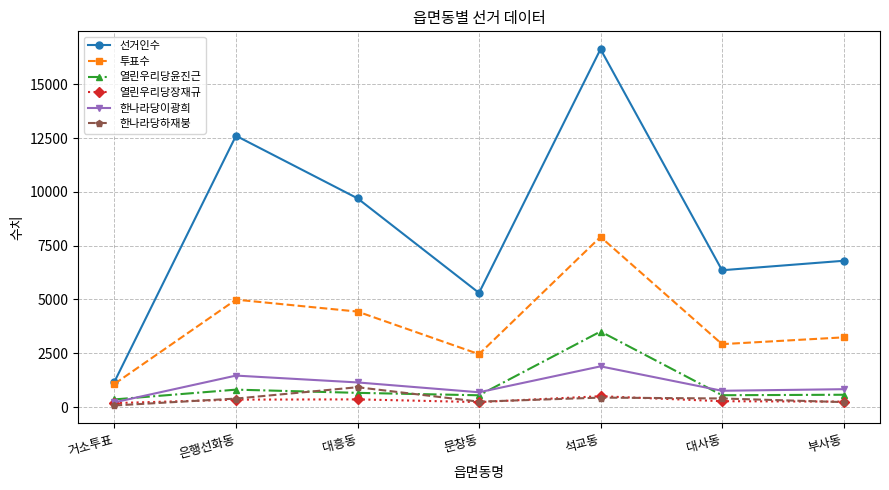

The 한나라당이광희 series shows 1464 at 은행선화동. True or false?

True